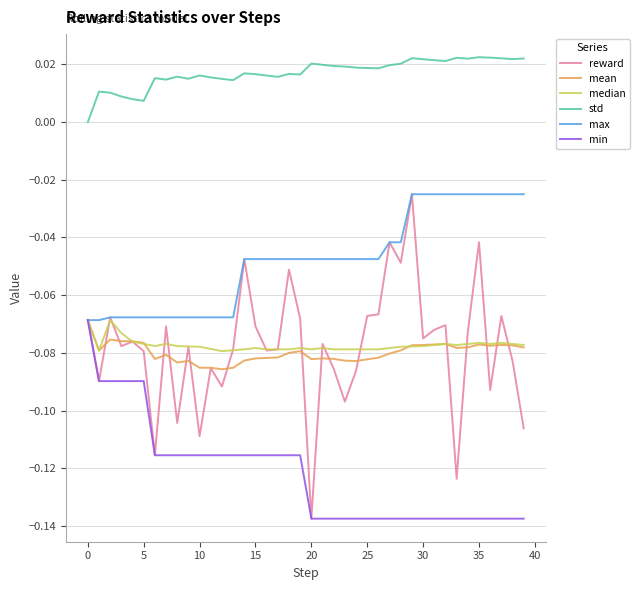

Which series has the widest spread of values?

reward